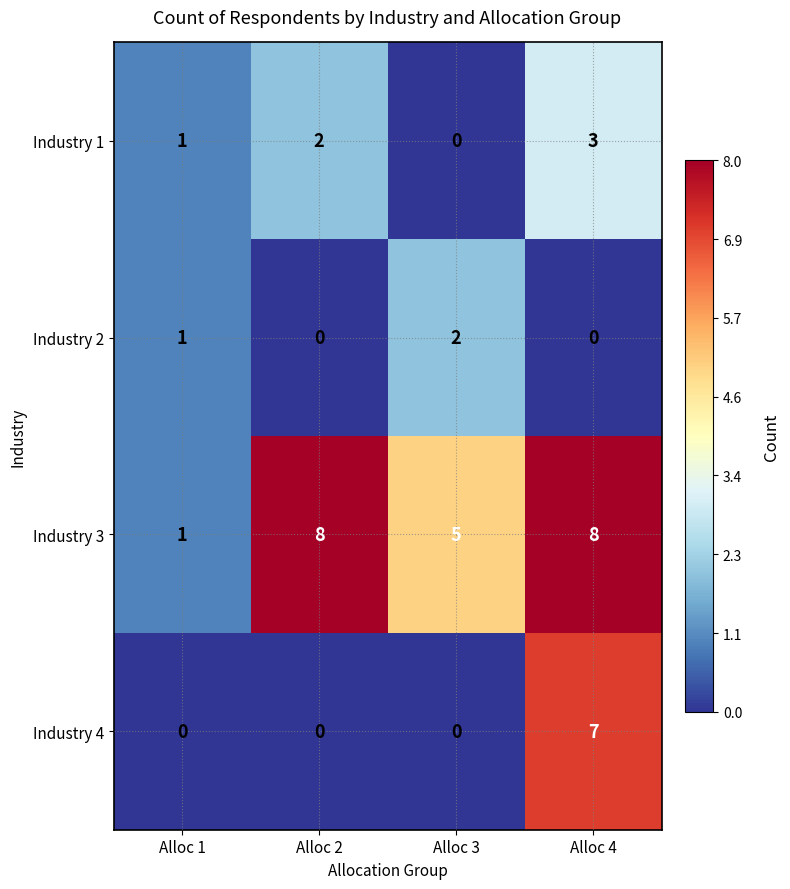

What is the spread (max minus min) of values at Alloc 3?

5